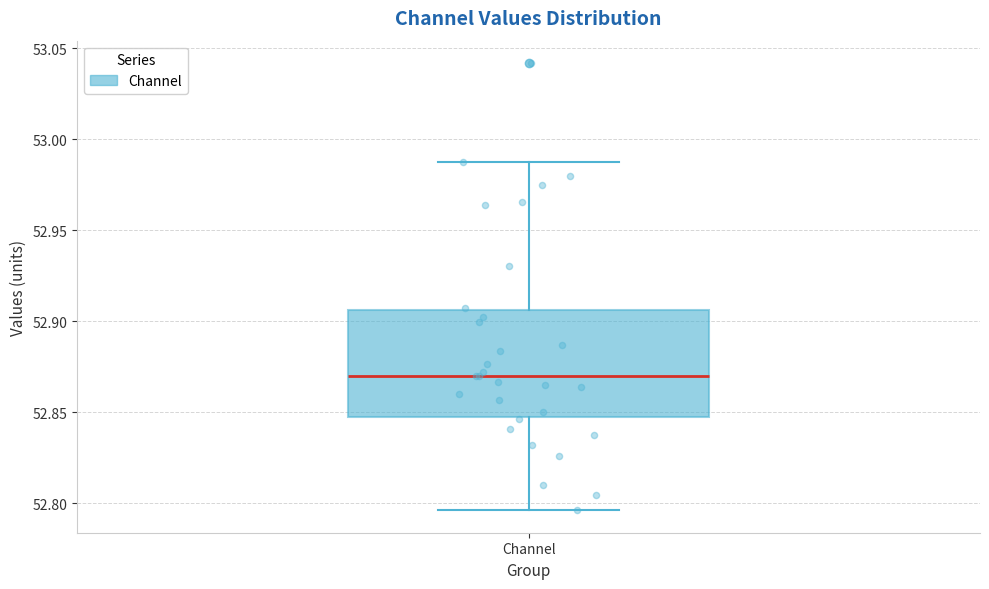

Transcribe this box plot: give where the median line is, the range the box spans, and where the two whiskers end, as read against the y-axis. The values are not printed on the chart, so give them approximately, as read against the axis.

median 52.870, box 52.845 to 52.905, whiskers 52.795 to 52.990